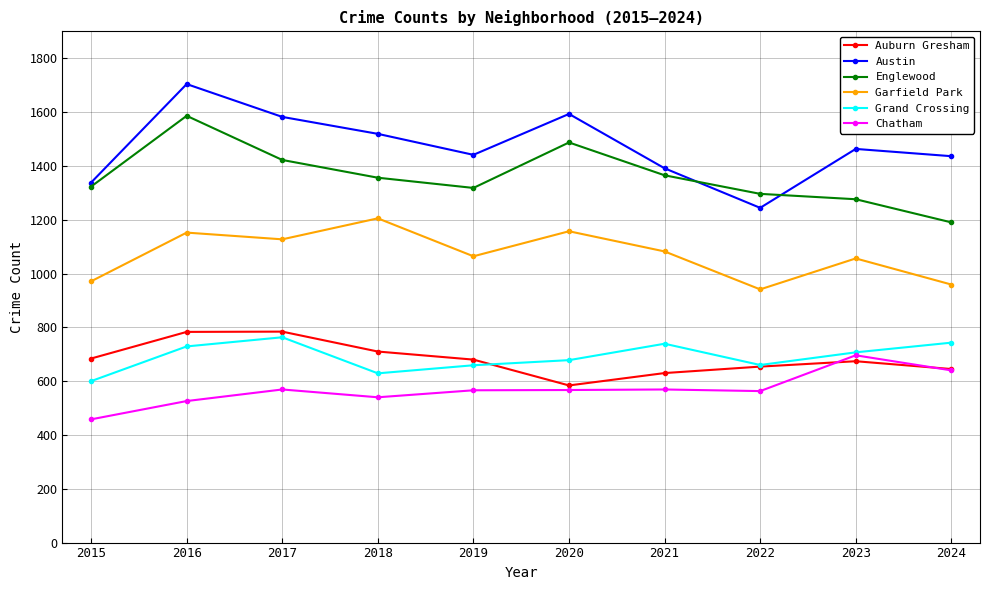

Rank the series at 2020 from lowest to highest value.

Chatham, Auburn Gresham, Grand Crossing, Garfield Park, Englewood, Austin